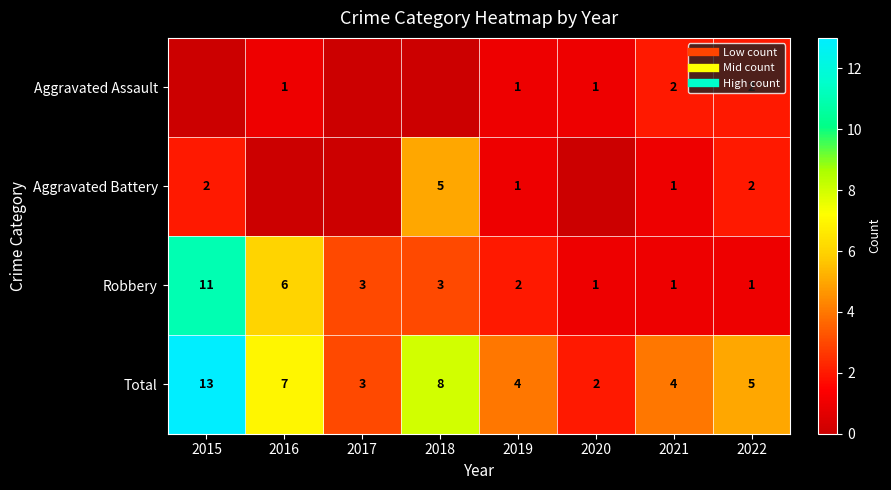

Count the number of data series in this chart.

4